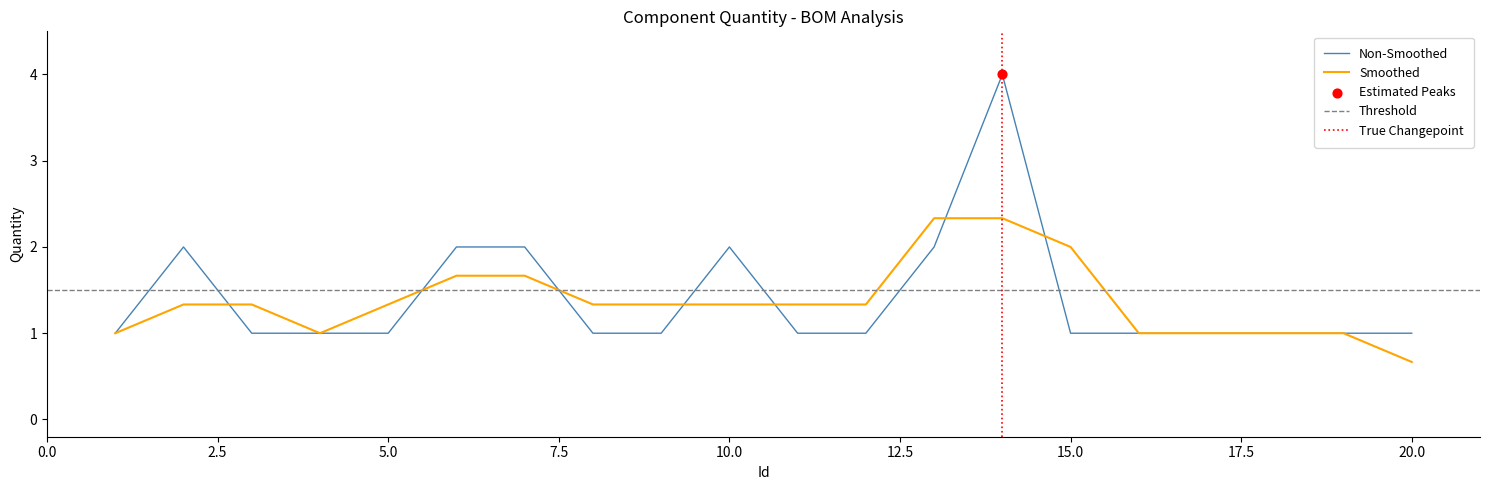

What is the ratio of the value at 2 to the value at 20?

2.0